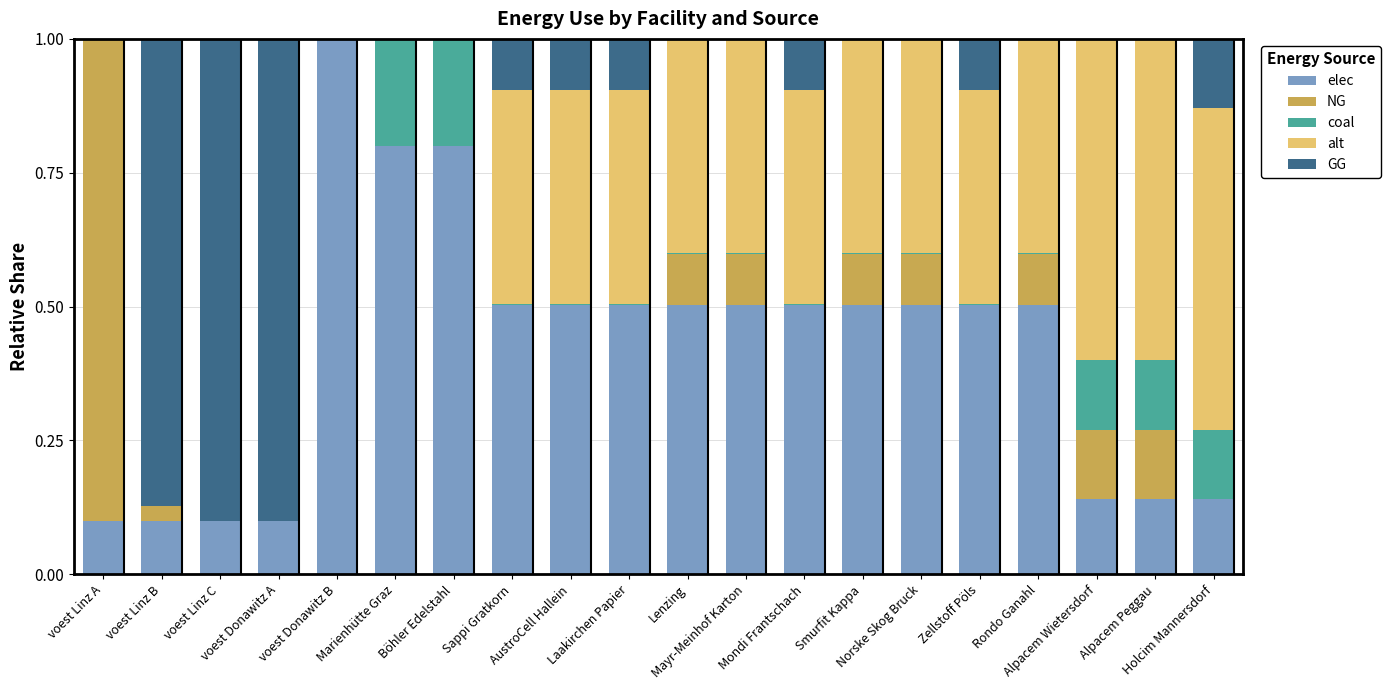

The NG series shows 0.1 at Lenzing. True or false?

True